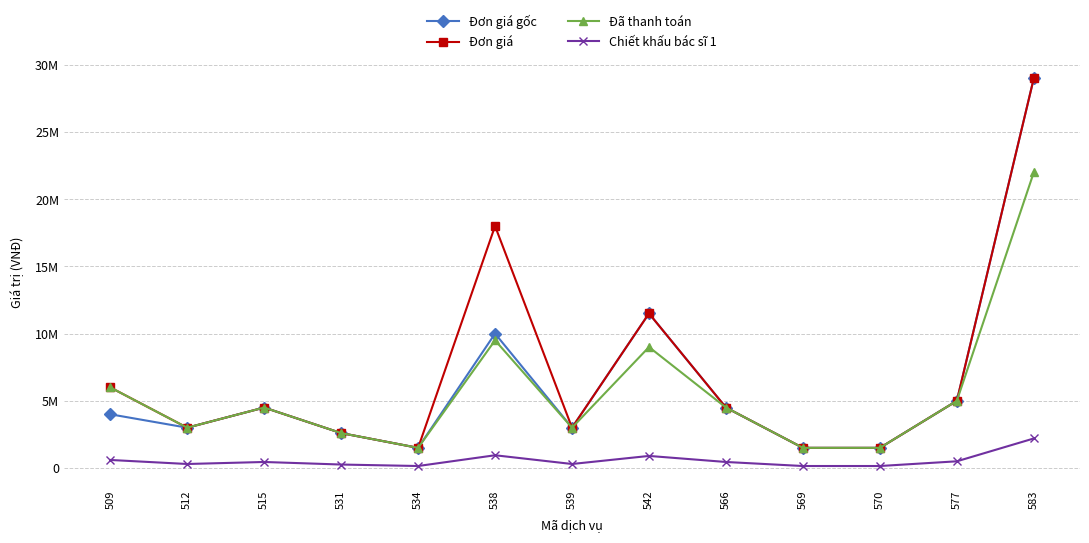

At which category does the chart reach its peak across all series?

583